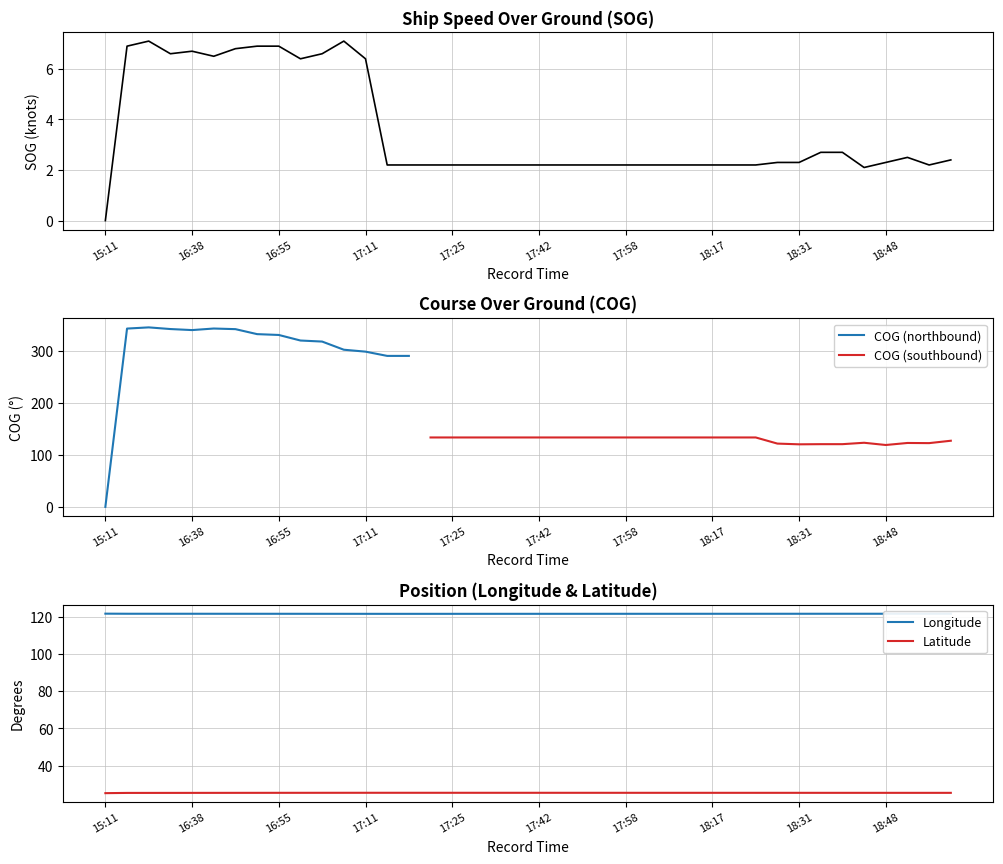

True or false: Latitude and Longitude cross at least once.

False